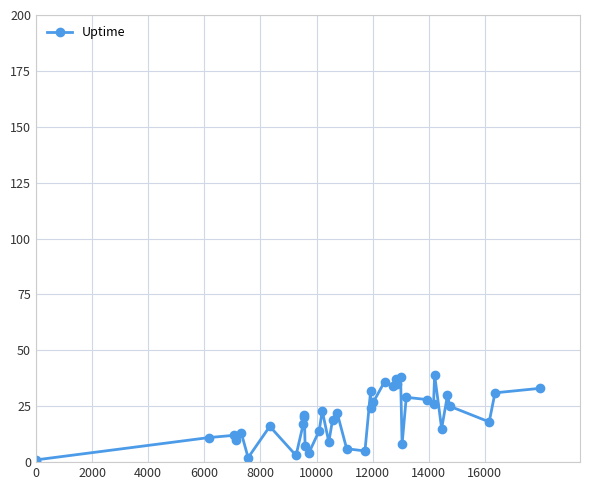

How many values are above zero?

39